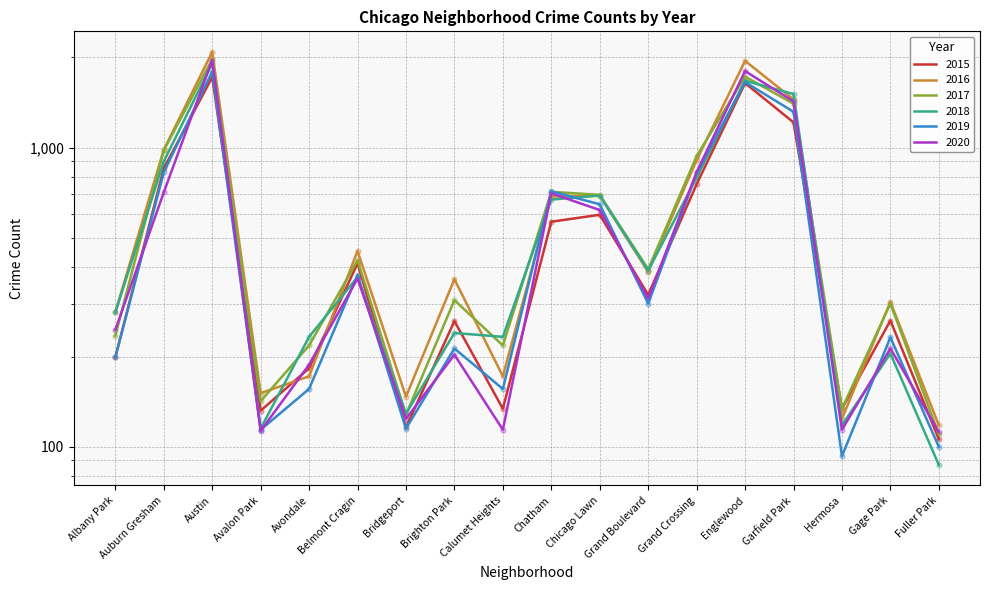

Which series has the largest total across all categories?

2016